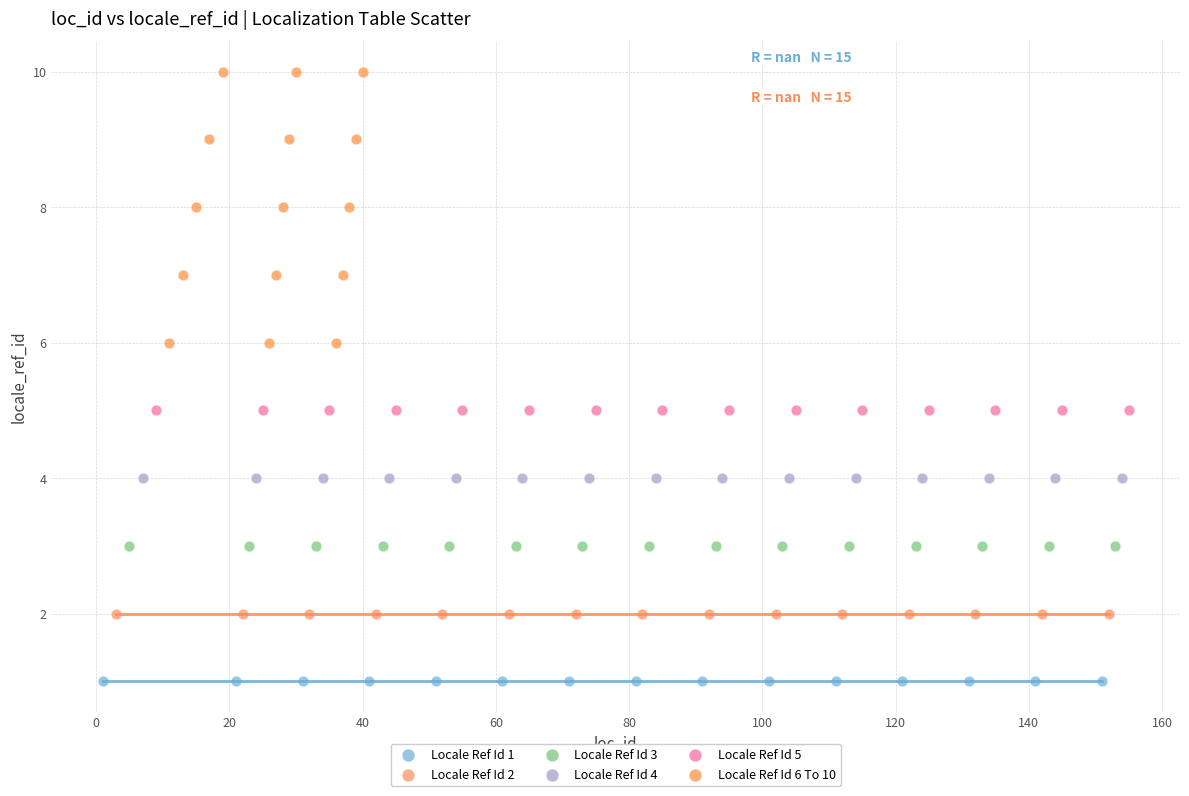

Which series reaches the minimum Y coordinate?

Locale Ref Id 1